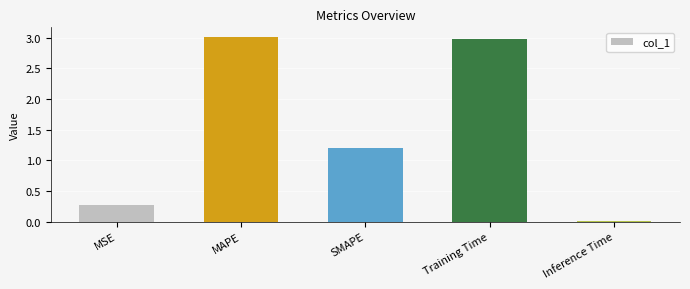

What is the approximate value at SMAPE?

1.2